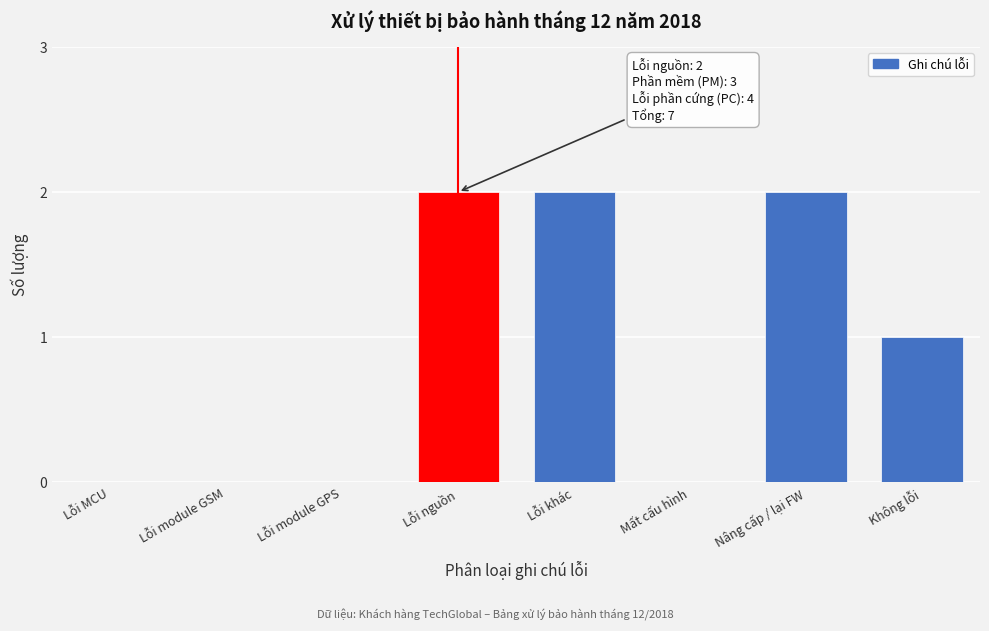

Reading left to right, transcribe all the data shown in this chart.

Lỗi MCU=0	Lỗi module GSM=0	Lỗi module GPS=0	Lỗi nguồn=2	Lỗi khác=2	Mất cấu hình=0	Nâng cấp / lại FW=2	Không lỗi=1